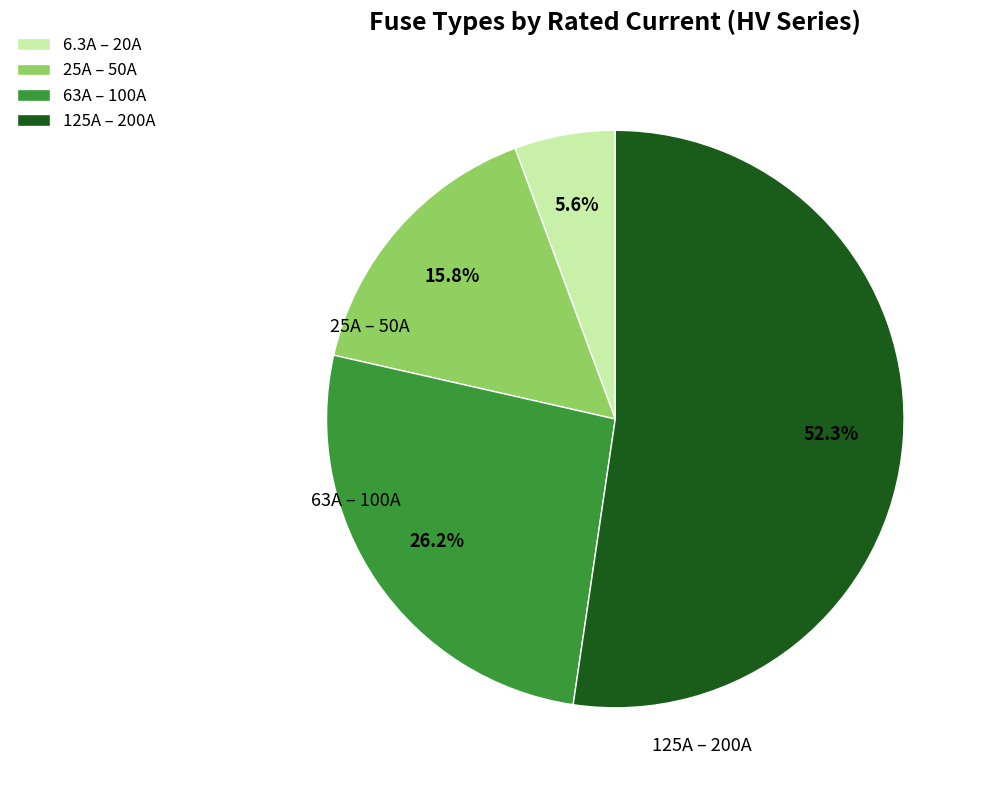

To the nearest percent, what is the difference between the largest and smallest slice percentages?

47%